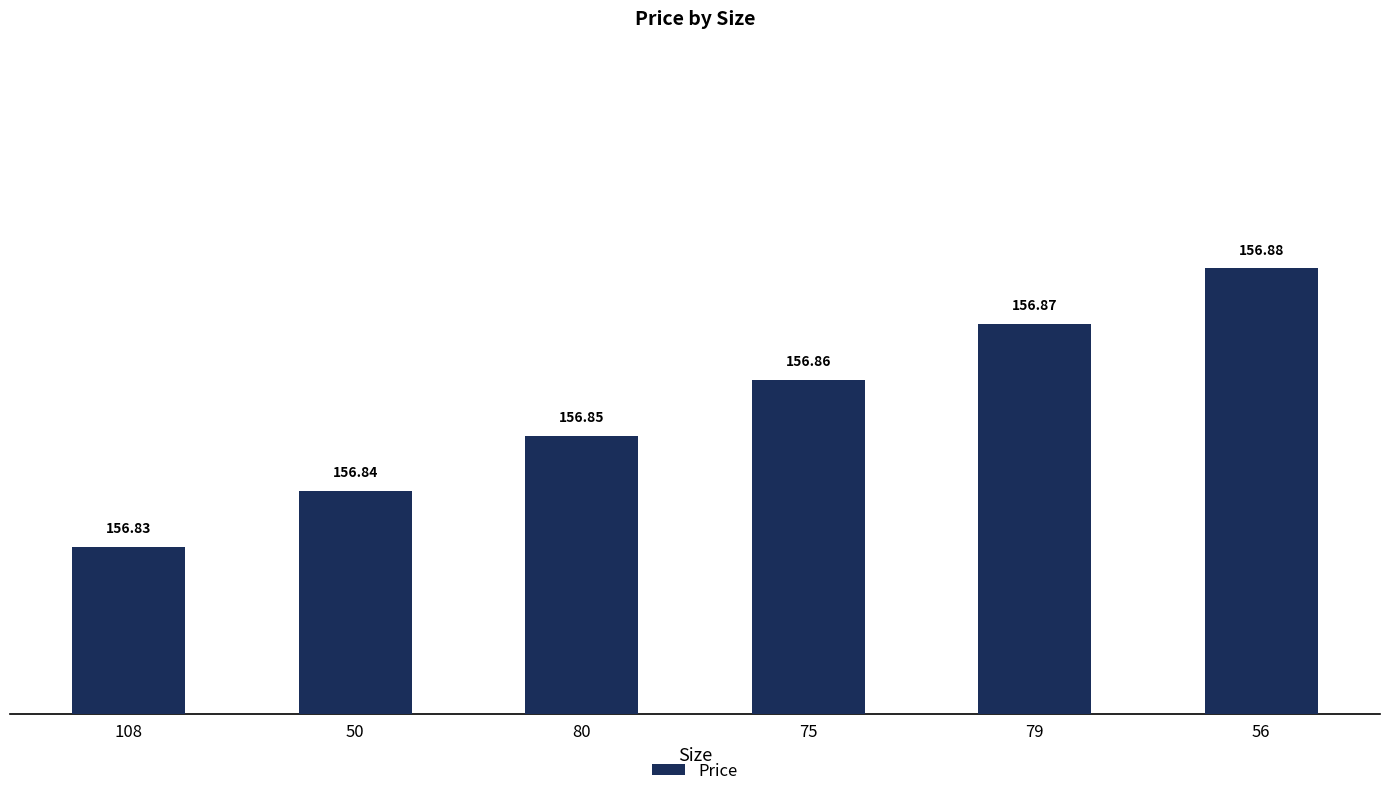

What is the ratio of the value at 108 to the value at 79?

1.0